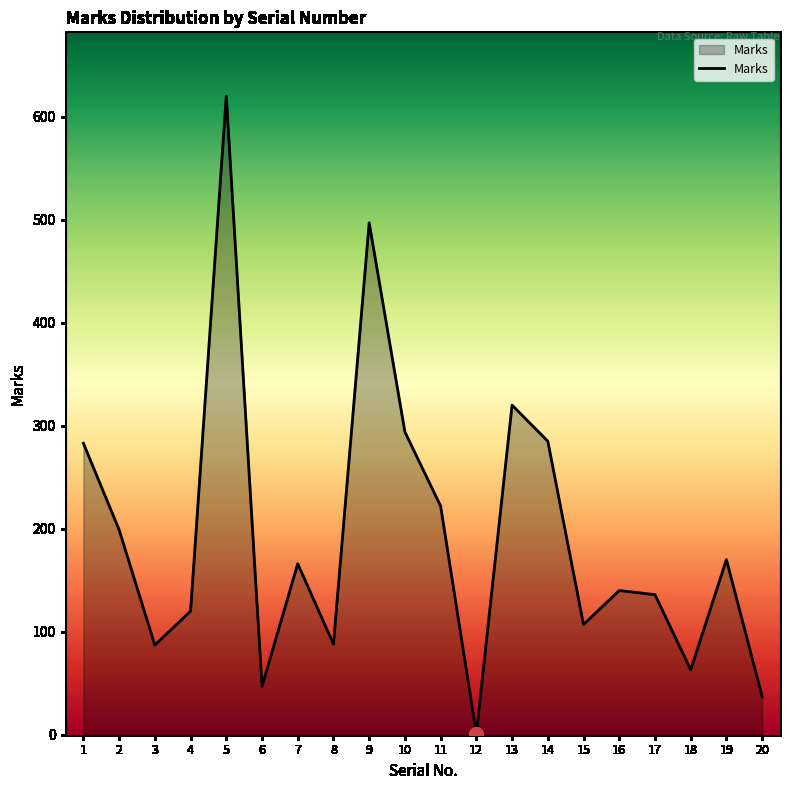

Does the chart display data point markers on the line(s)?

No